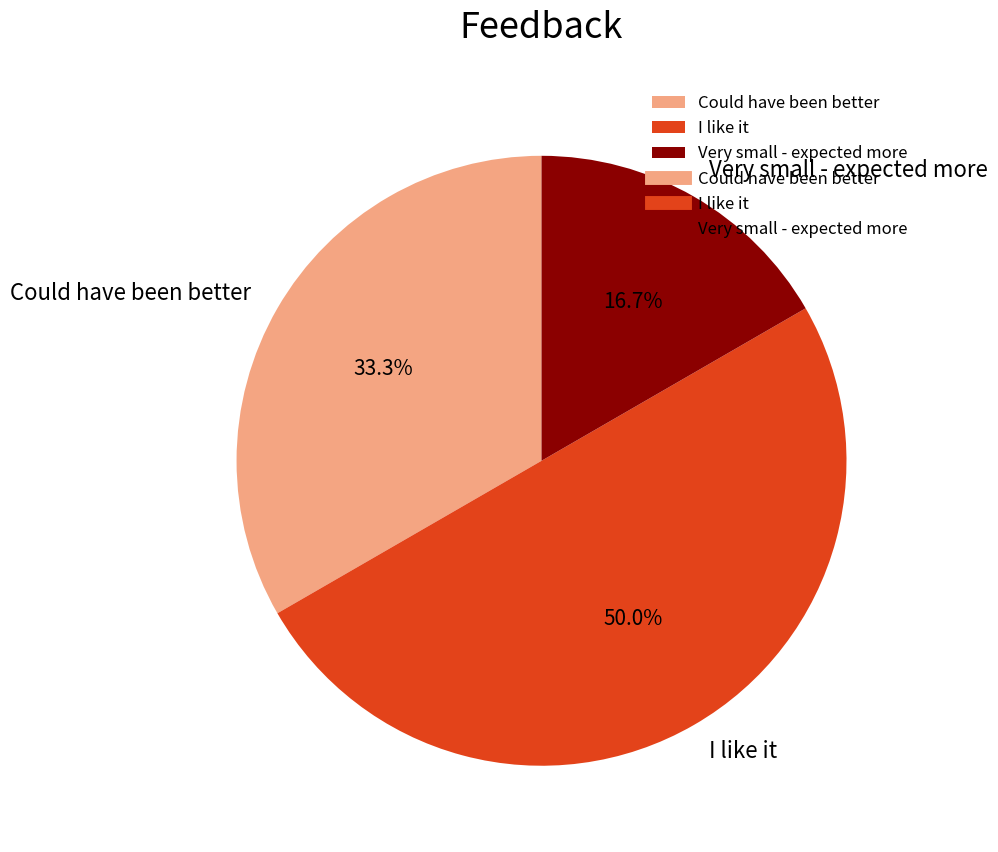

Is it true that I like it is 50% of the pie?

True